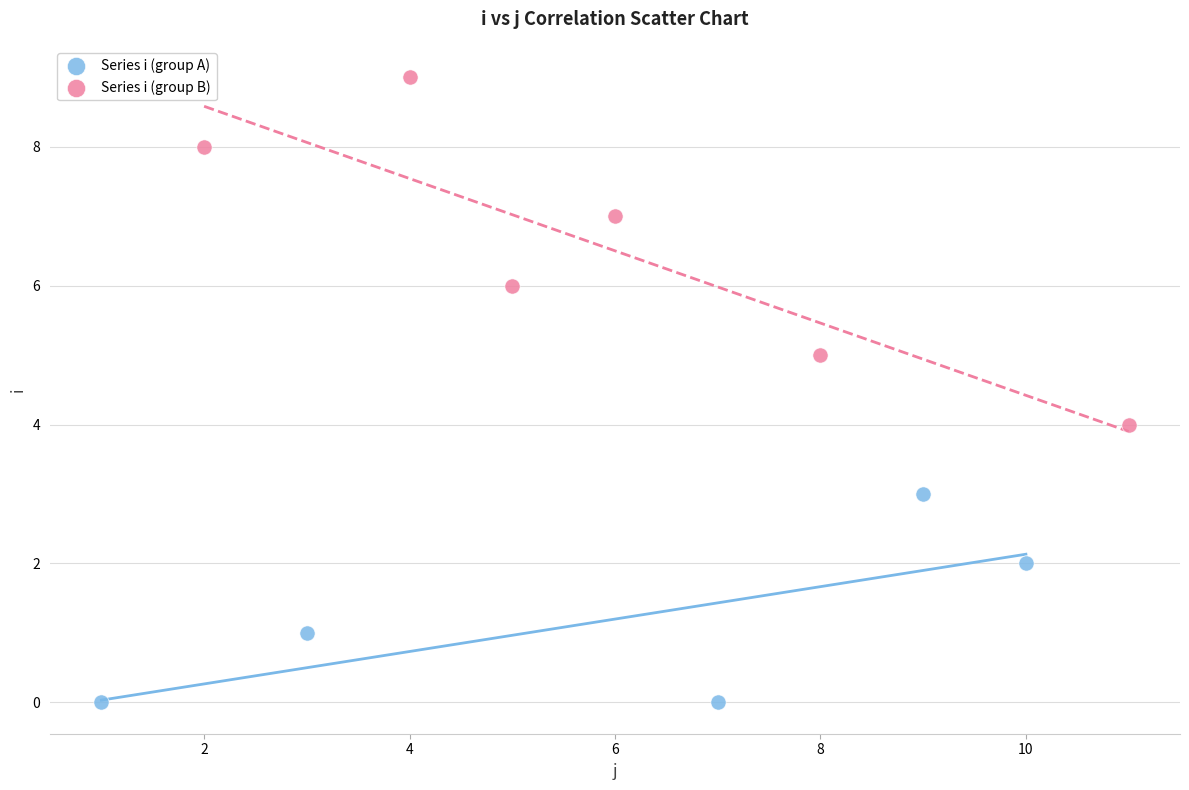

Which series reaches the maximum Y coordinate?

Series i (group B)